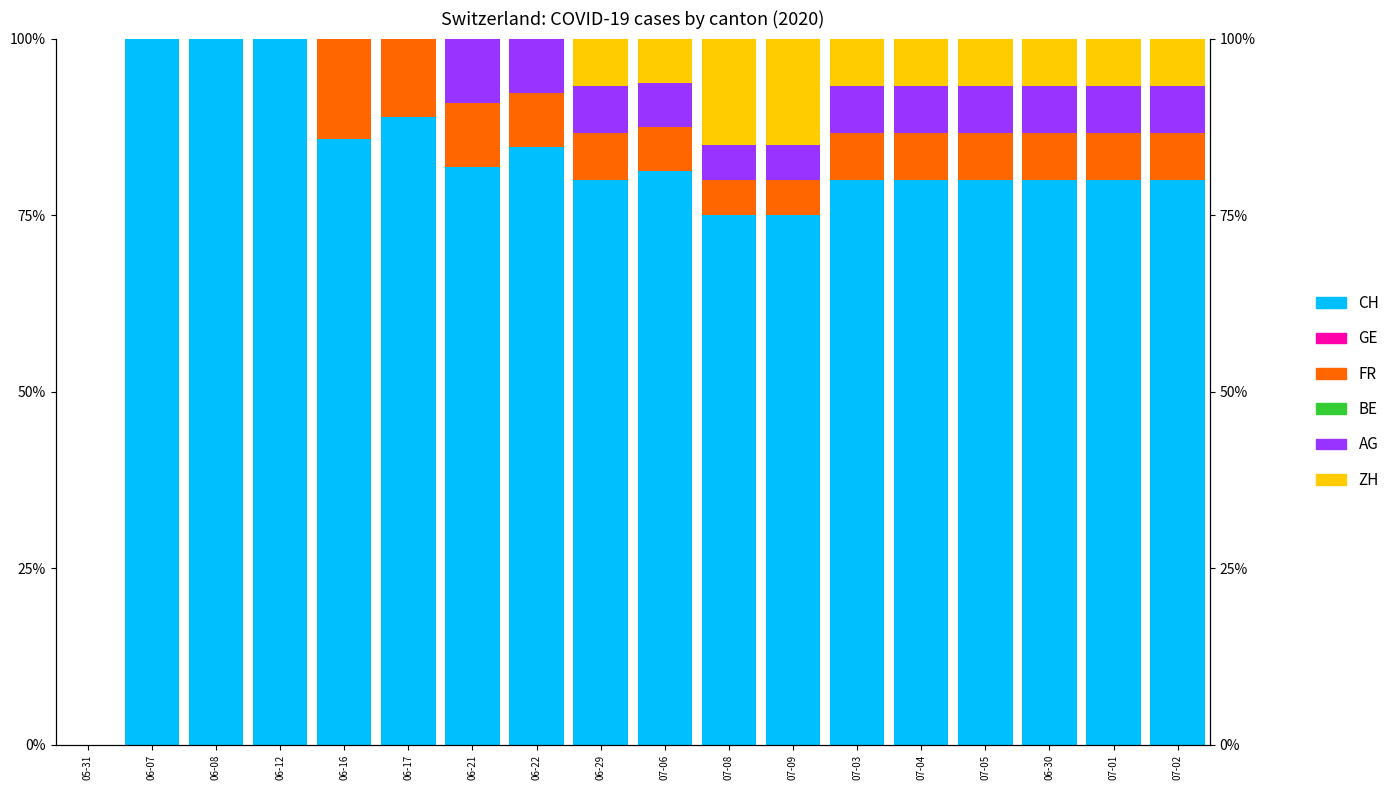

Reading right to left, transcribe all the data shown in this chart.

CH: 80.0	80.0	80.0	80.0	80.0	80.0	75.0	75.0	81.2	80.0	84.6	81.8	88.9	85.7	100.0	100.0	100.0	0.0
GE: 0.0	0.0	0.0	0.0	0.0	0.0	0.0	0.0	0.0	0.0	0.0	0.0	0.0	0.0	0.0	0.0	0.0	0.0
FR: 6.7	6.7	6.7	6.7	6.7	6.7	5.0	5.0	6.2	6.7	7.7	9.1	11.1	14.3	0.0	0.0	0.0	0.0
BE: 0.0	0.0	0.0	0.0	0.0	0.0	0.0	0.0	0.0	0.0	0.0	0.0	0.0	0.0	0.0	0.0	0.0	0.0
AG: 6.7	6.7	6.7	6.7	6.7	6.7	5.0	5.0	6.2	6.7	7.7	9.1	0.0	0.0	0.0	0.0	0.0	0.0
ZH: 6.7	6.7	6.7	6.7	6.7	6.7	15.0	15.0	6.2	6.7	0.0	0.0	0.0	0.0	0.0	0.0	0.0	0.0